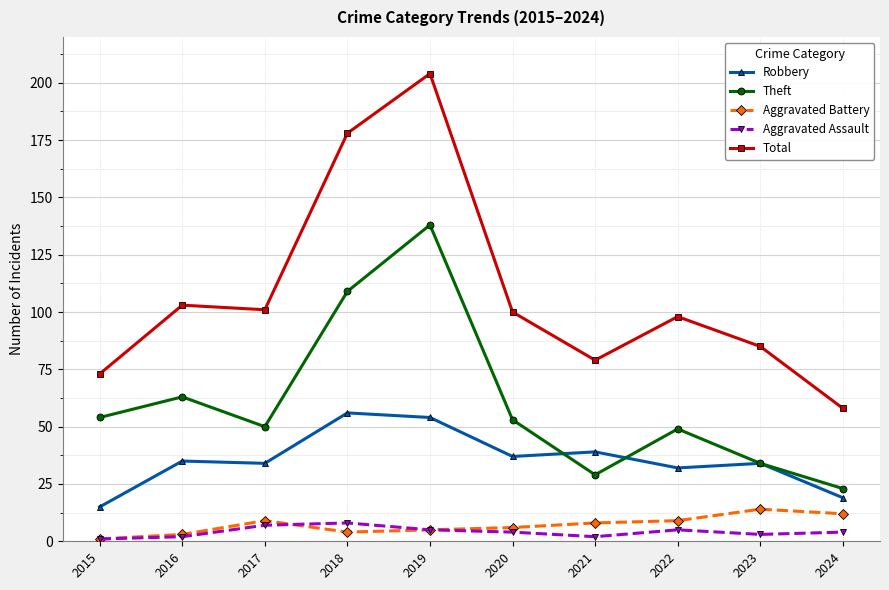

Reading left to right, list all the values displayed in this chart.

Robbery: 2015=15	2016=35	2017=34	2018=56	2019=54	2020=37	2021=39	2022=32	2023=34	2024=19
Theft: 2015=54	2016=63	2017=50	2018=109	2019=138	2020=53	2021=29	2022=49	2023=34	2024=23
Aggravated Battery: 2015=1	2016=3	2017=9	2018=4	2019=5	2020=6	2021=8	2022=9	2023=14	2024=12
Aggravated Assault: 2015=1	2016=2	2017=7	2018=8	2019=5	2020=4	2021=2	2022=5	2023=3	2024=4
Total: 2015=73	2016=103	2017=101	2018=178	2019=204	2020=100	2021=79	2022=98	2023=85	2024=58